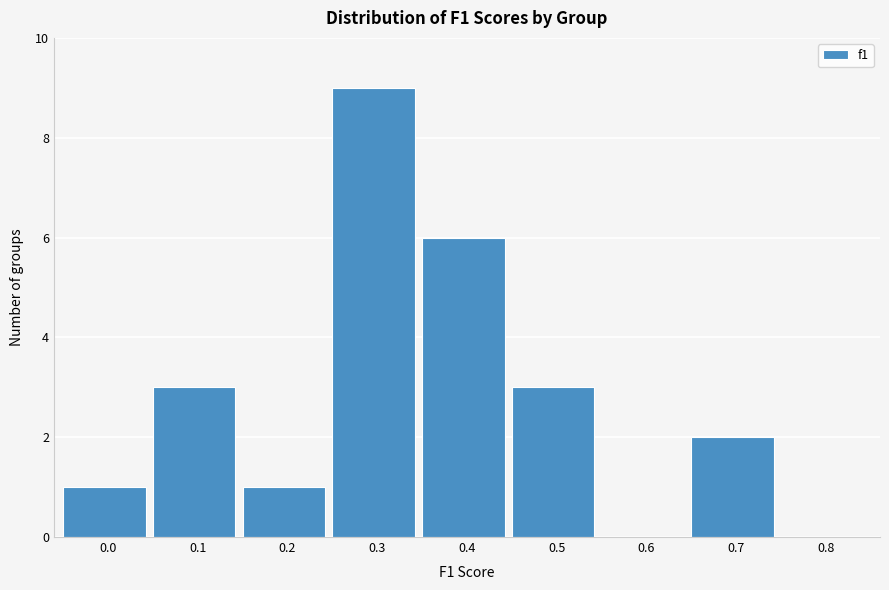

Reading left to right, what are all the values shown in this chart?

0.0=1	0.1=3	0.2=1	0.3=9	0.4=6	0.5=3	0.6=0	0.7=2	0.8=0